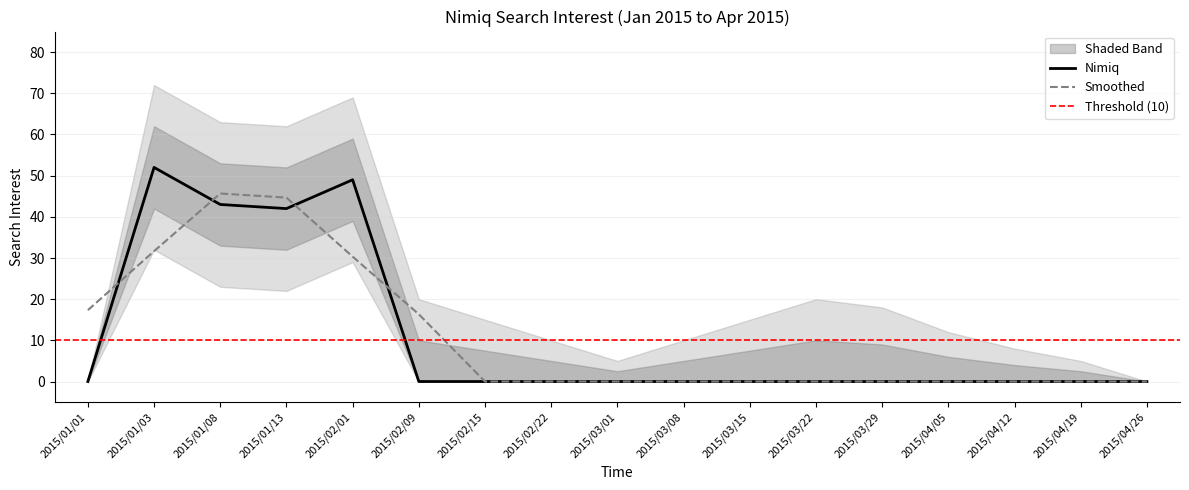

Rank the series at 2015/03/29 from lowest to highest value.

Nimiq, Nimiq_lower, Nimiq_upper